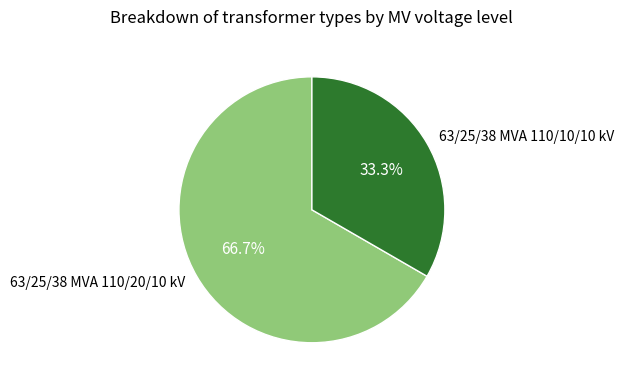

What percentage is the 63/25/38 MVA 110/10/10 kV slice, to the nearest percent?

33%